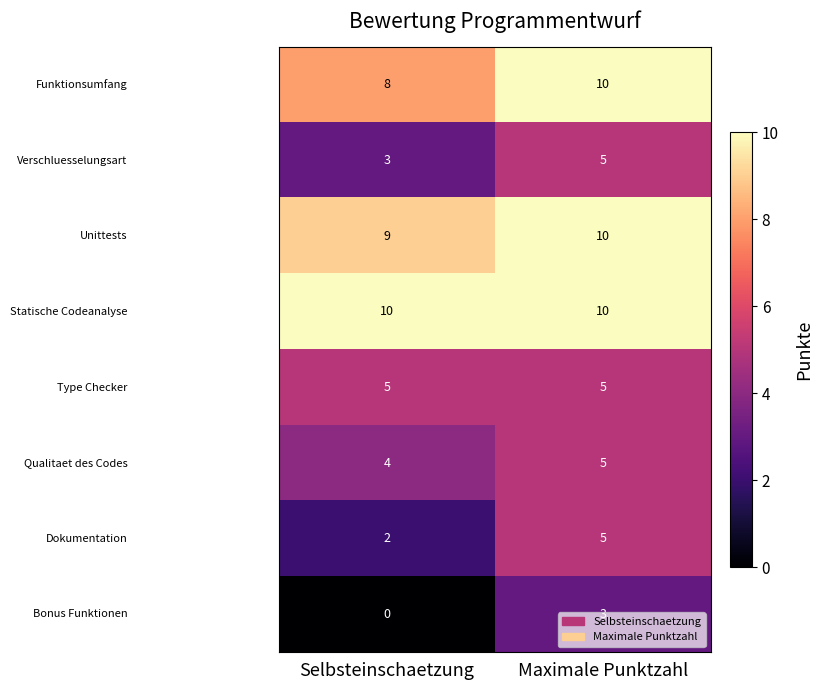

What is the greatest value displayed?

10